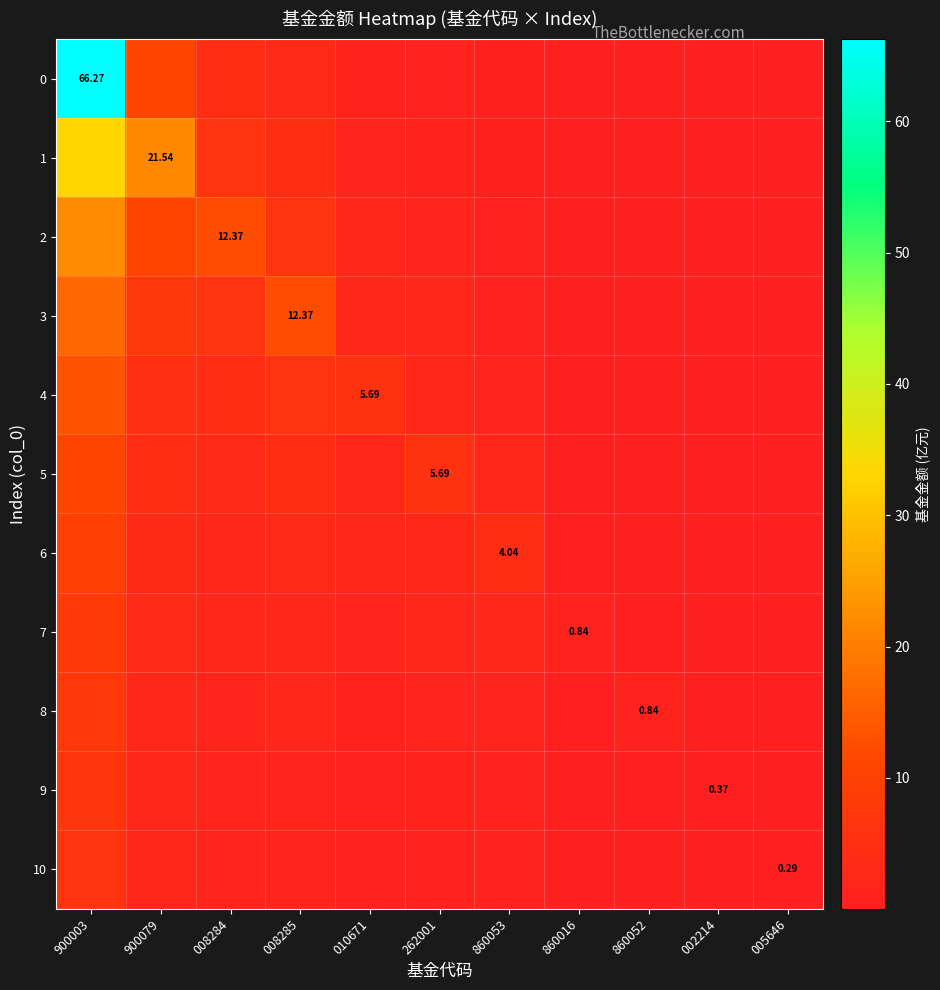

The value of 8 at 262001 is 0.7. True or false?

False